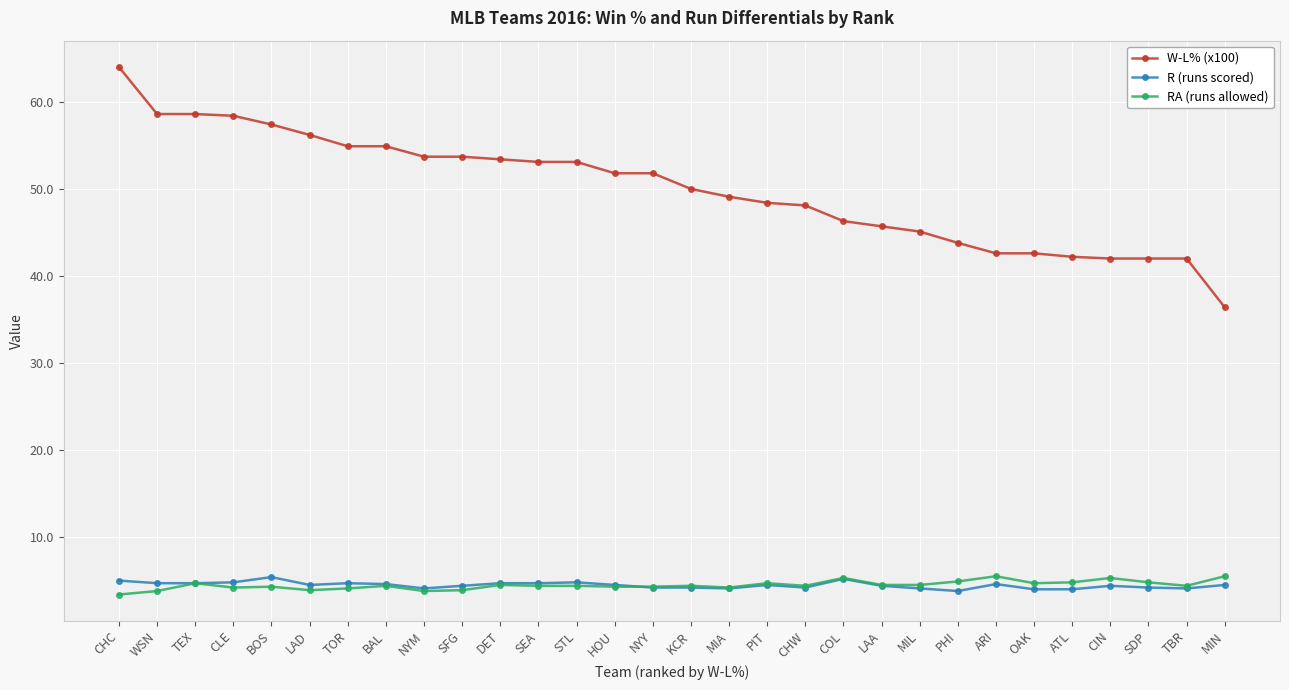

Read the RA (runs allowed) value at MIL.

4.5